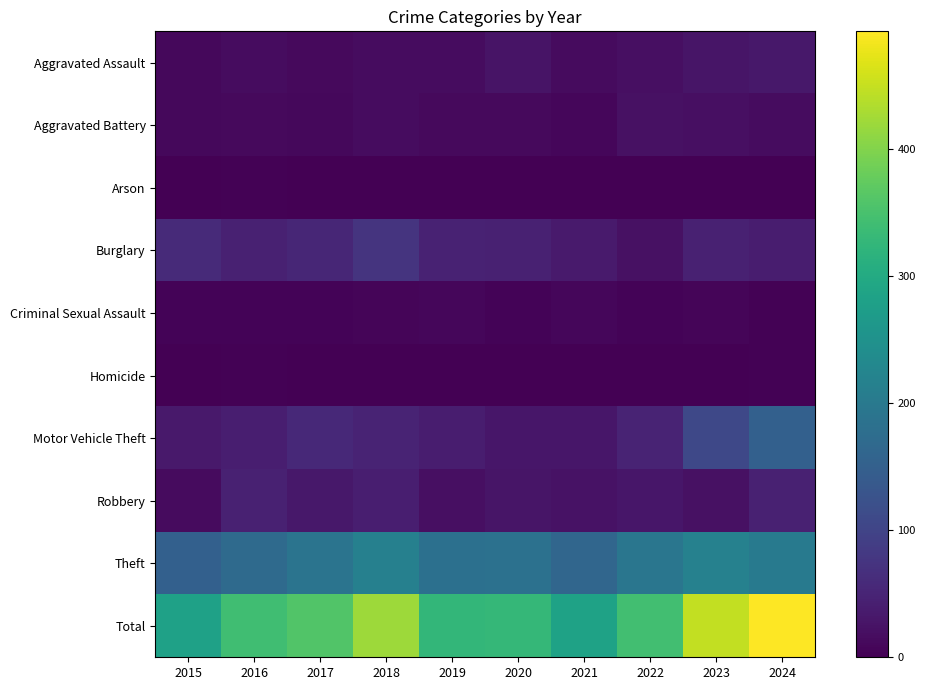

Which label corresponds to the largest value in the chart?

2024